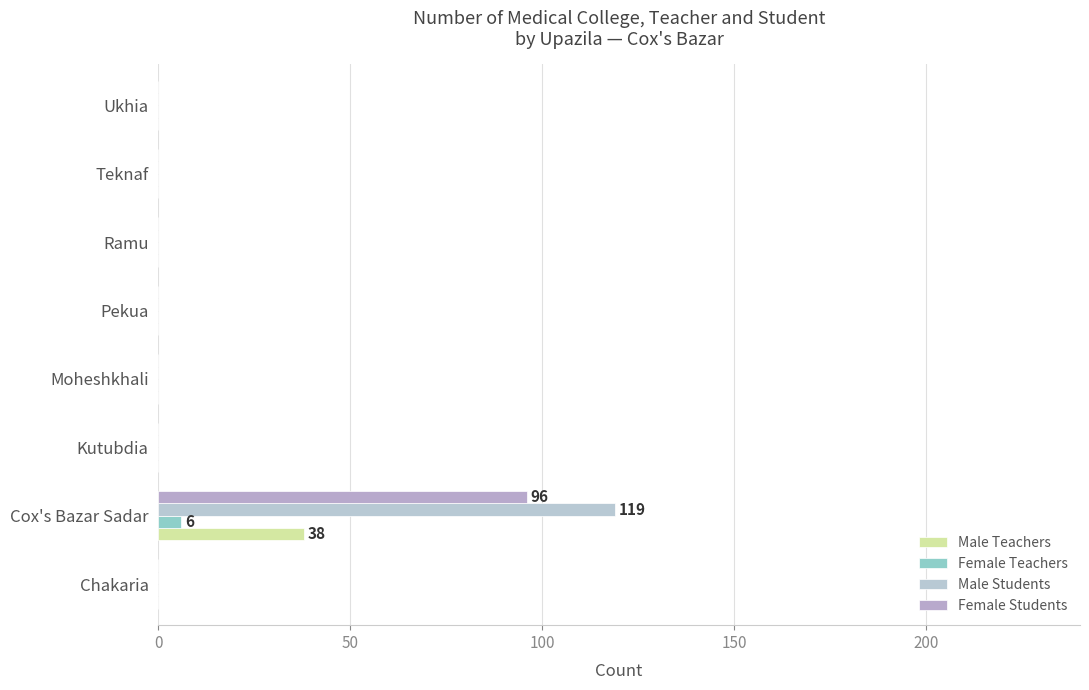

List the series in order of their overall mean, highest first.

Male Students, Female Students, Male Teachers, Female Teachers